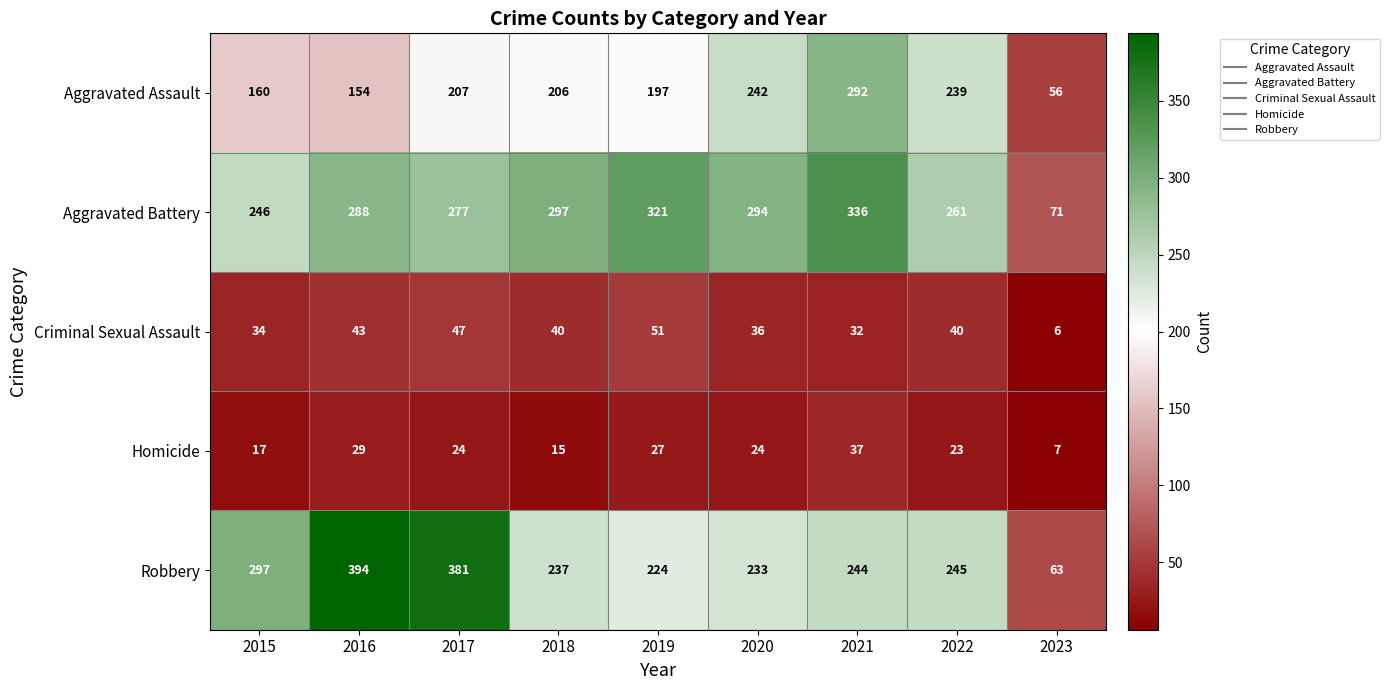

True or false: Aggravated Assault has a value of 56 at 2023.

True